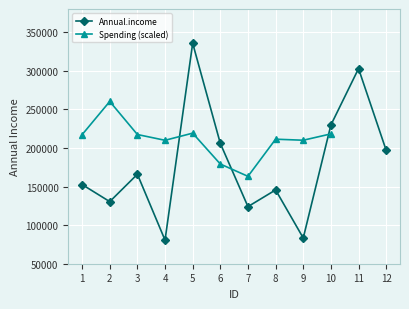

How many data points are less than 165919?

6